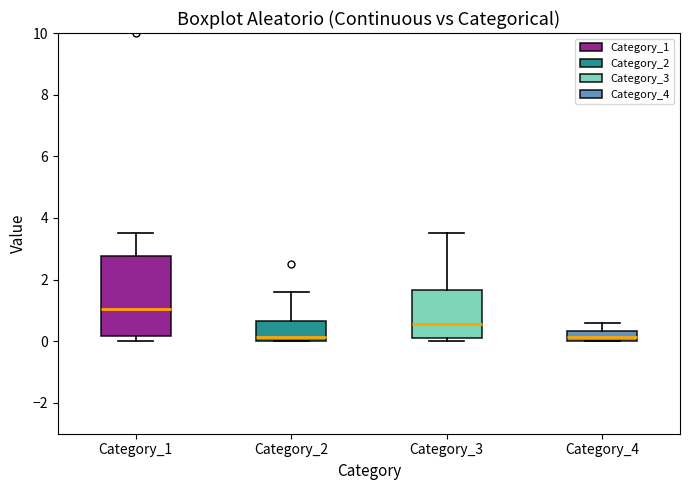

Reading left to right, read every box against the y-axis: the position of its median line, the range the box covers, and the ends of its whiskers. The values are not printed on the chart, so give them approximately, as read against the axis.

Category_1: median 1.0, box 0.2 to 2.8, whiskers 0.0 to 3.6
Category_2: median 0.2, box 0.0 to 0.6, whiskers 0.0 to 1.6
Category_3: median 0.6, box 0.2 to 1.6, whiskers 0.0 to 3.6
Category_4: median 0.2, box 0.0 to 0.4, whiskers 0.0 to 0.6